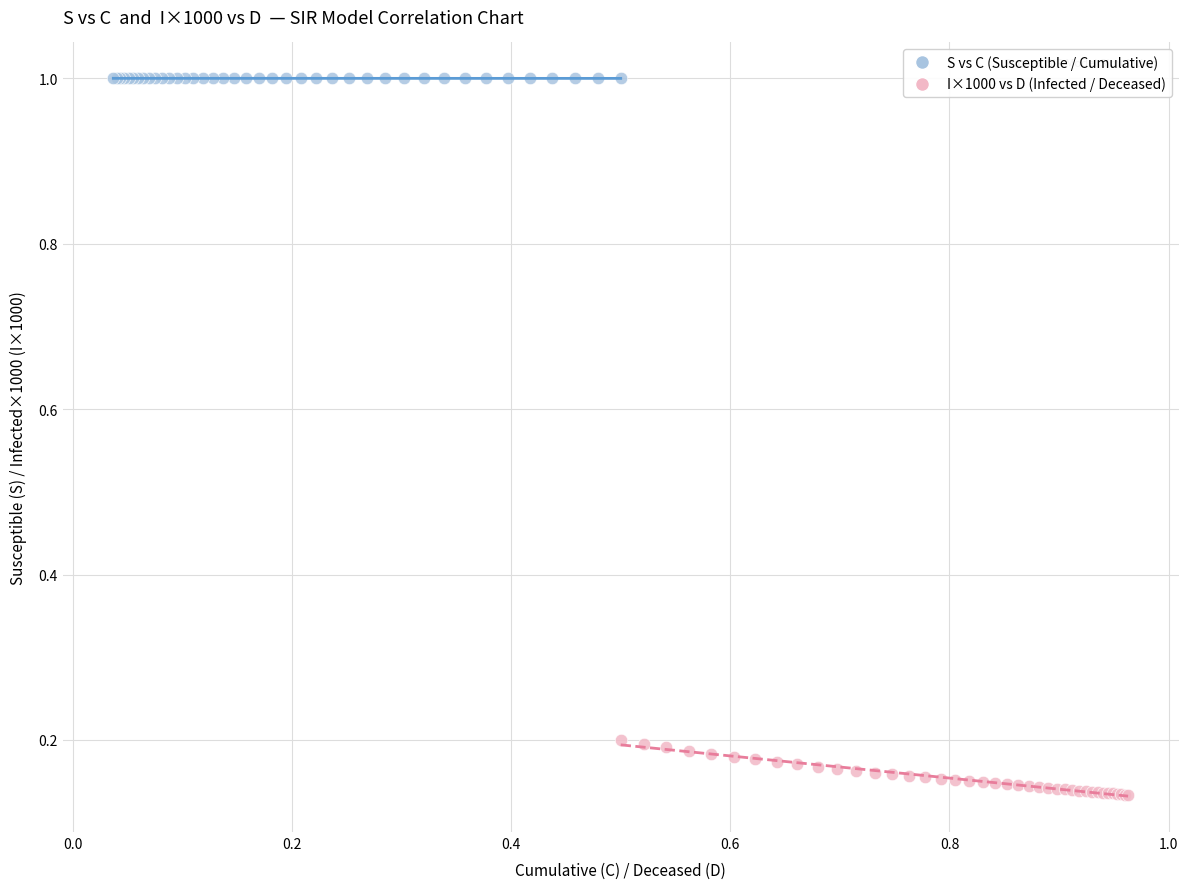

Which series contains the lowest Y value?

I×1000 vs D (Infected / Deceased)